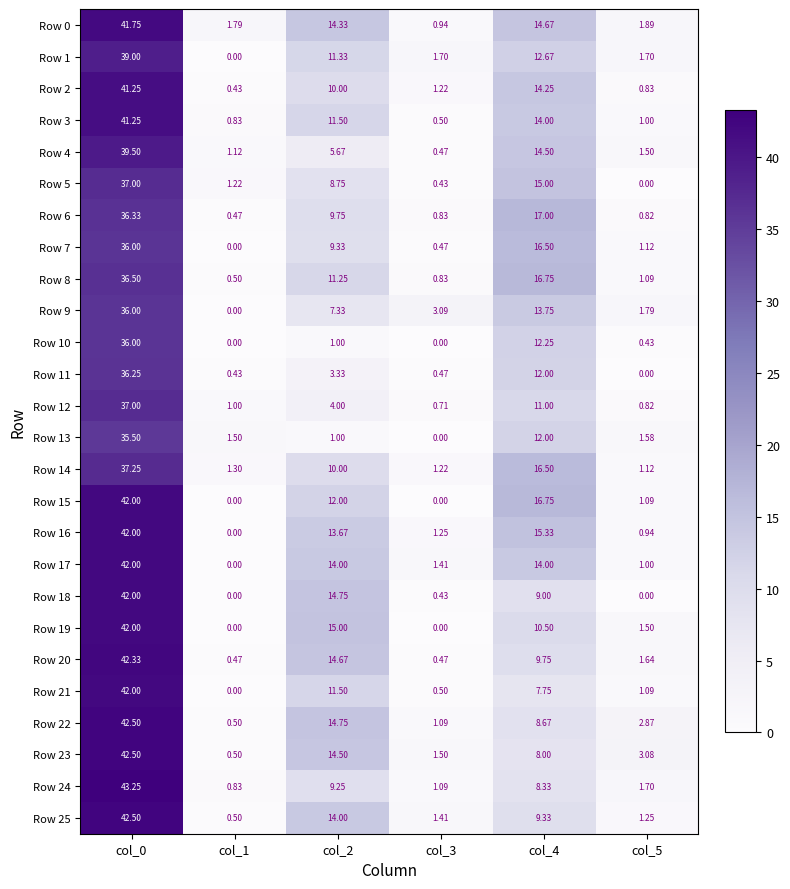

What is the average value of the Row 2 series?

11.3